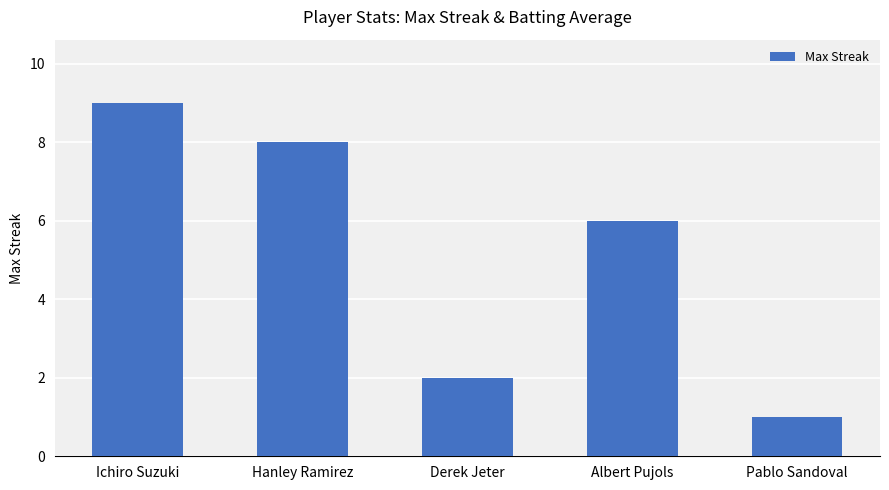

Reading left to right, list all the values displayed in this chart.

9	8	2	6	1